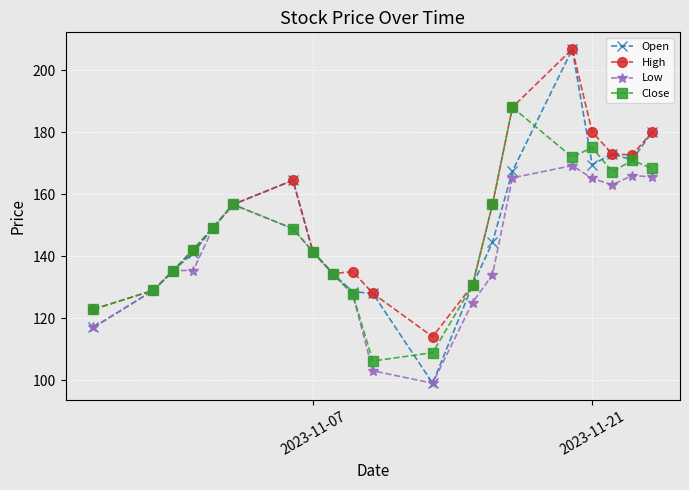

True or false: Open has more than 1 interior local peaks.

True